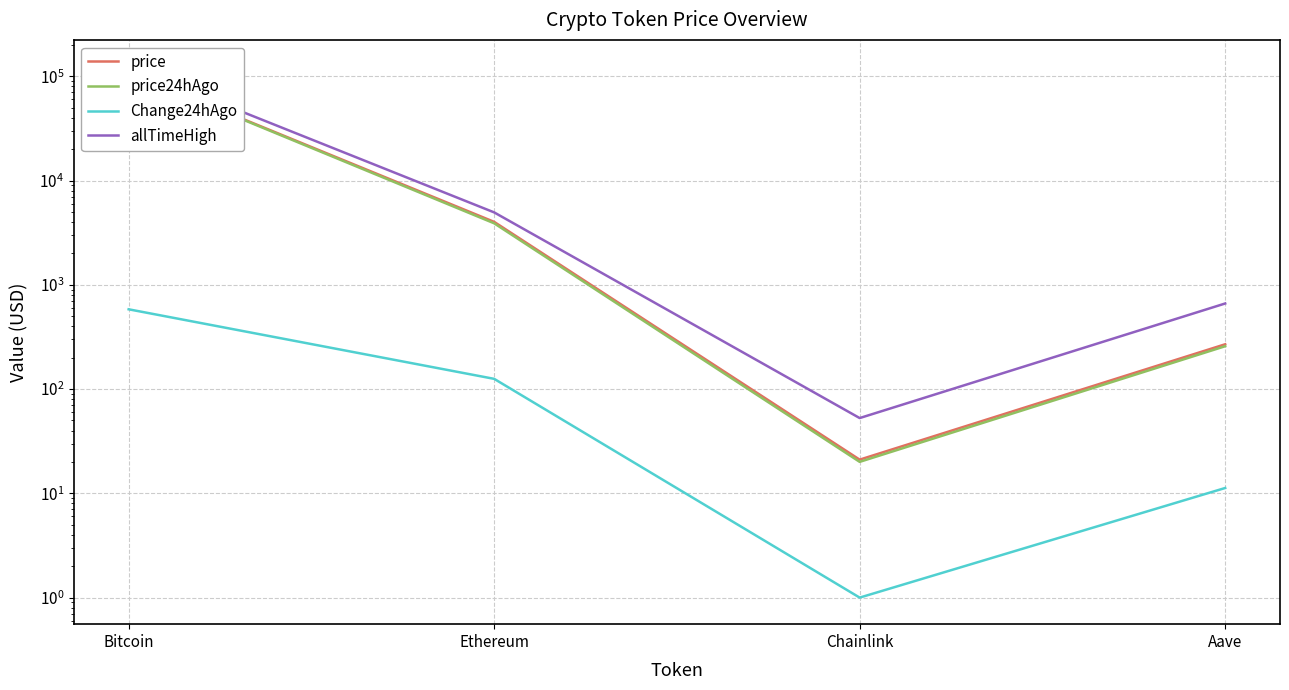

What is the difference between the highest and lowest values at Chainlink?

51.7